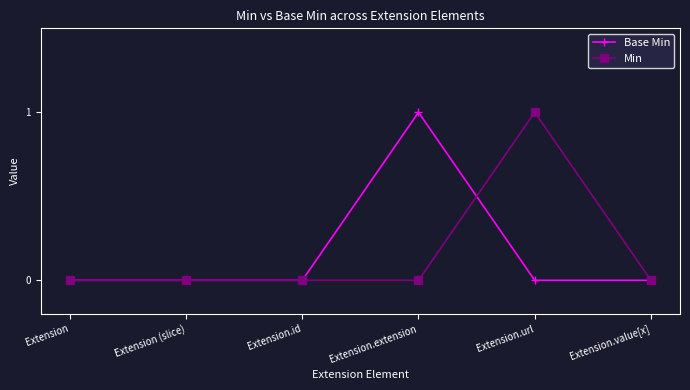

What is the label of the 4th point from the right?

Extension.id